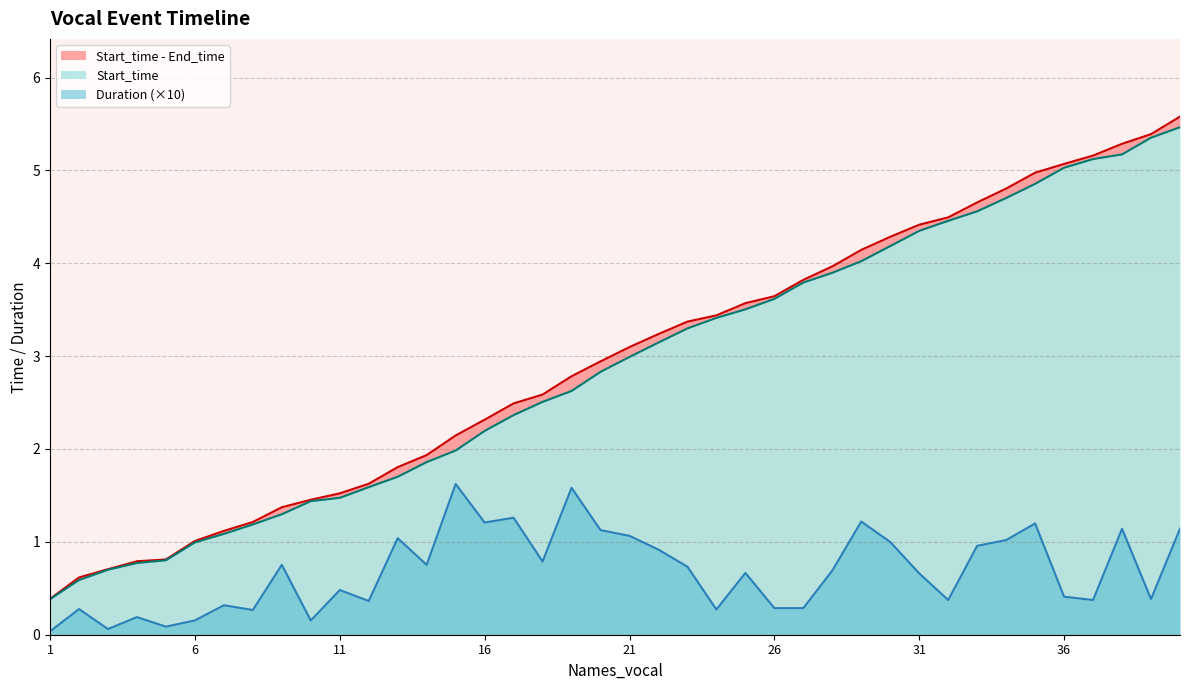

Does the chart have visible grid lines?

Yes